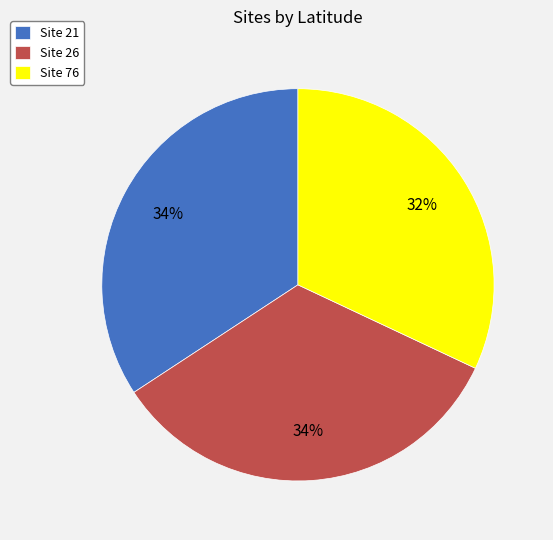

How many segments does this pie chart have?

3